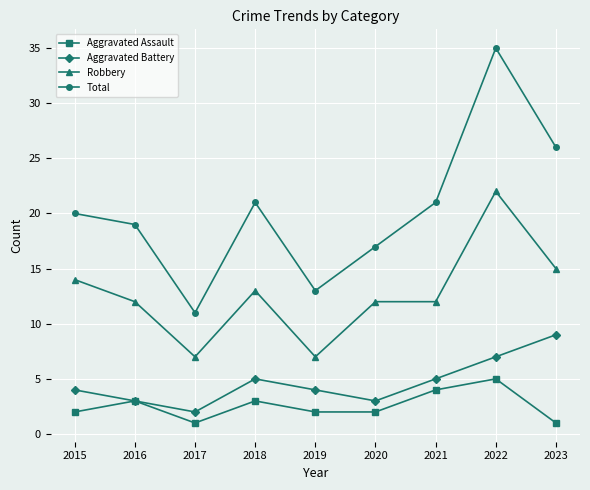

Read the Aggravated Assault value at 2022.

5